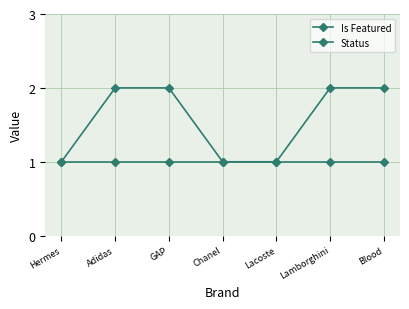

Does the chart have visible grid lines?

Yes